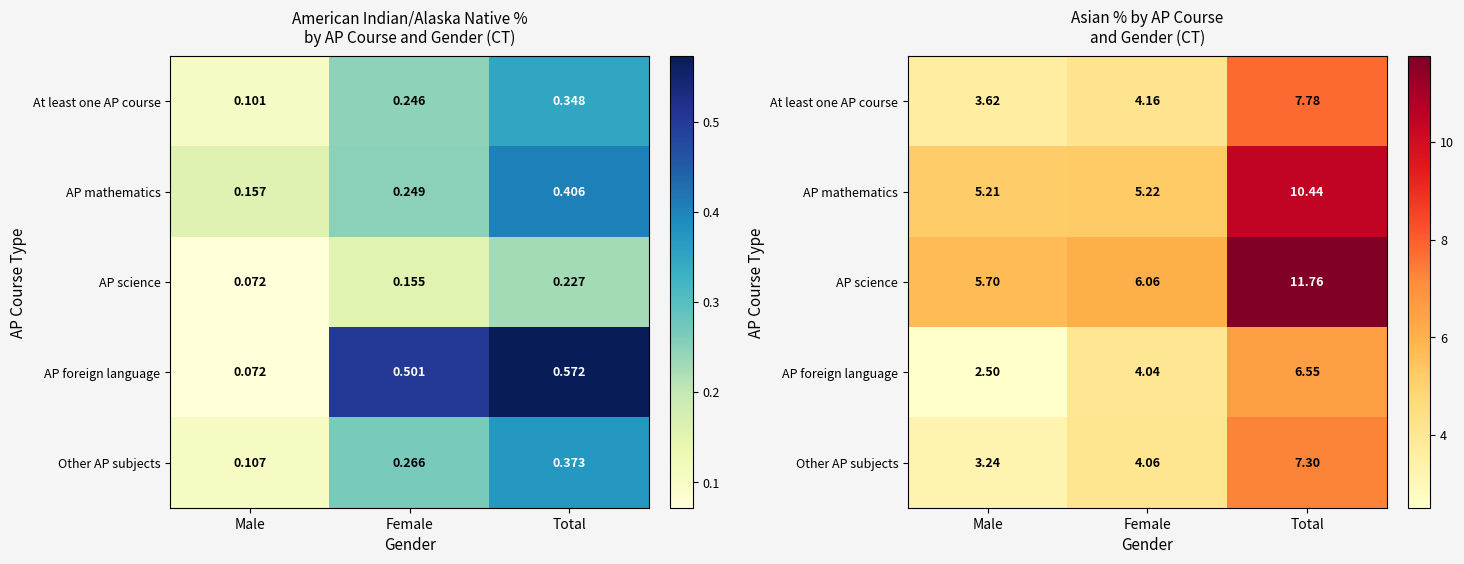

At which category is the sum across all series the highest?

Total